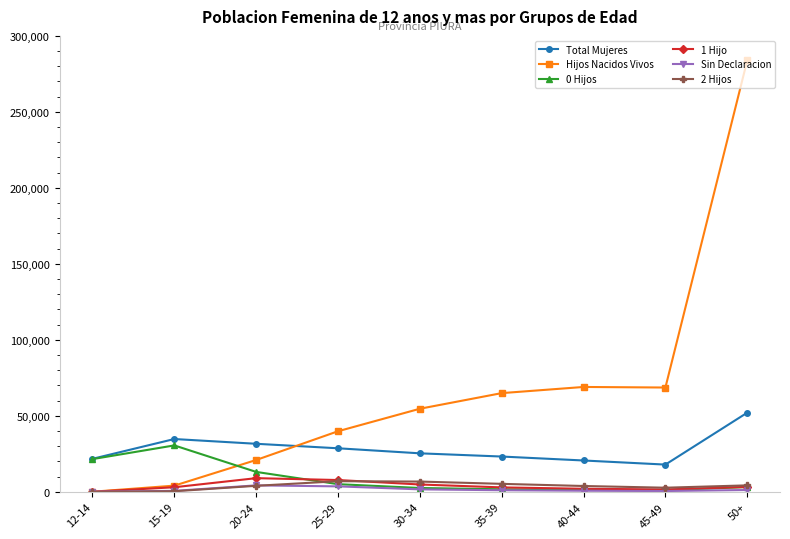

Which series has the largest total across all categories?

Hijos Nacidos Vivos